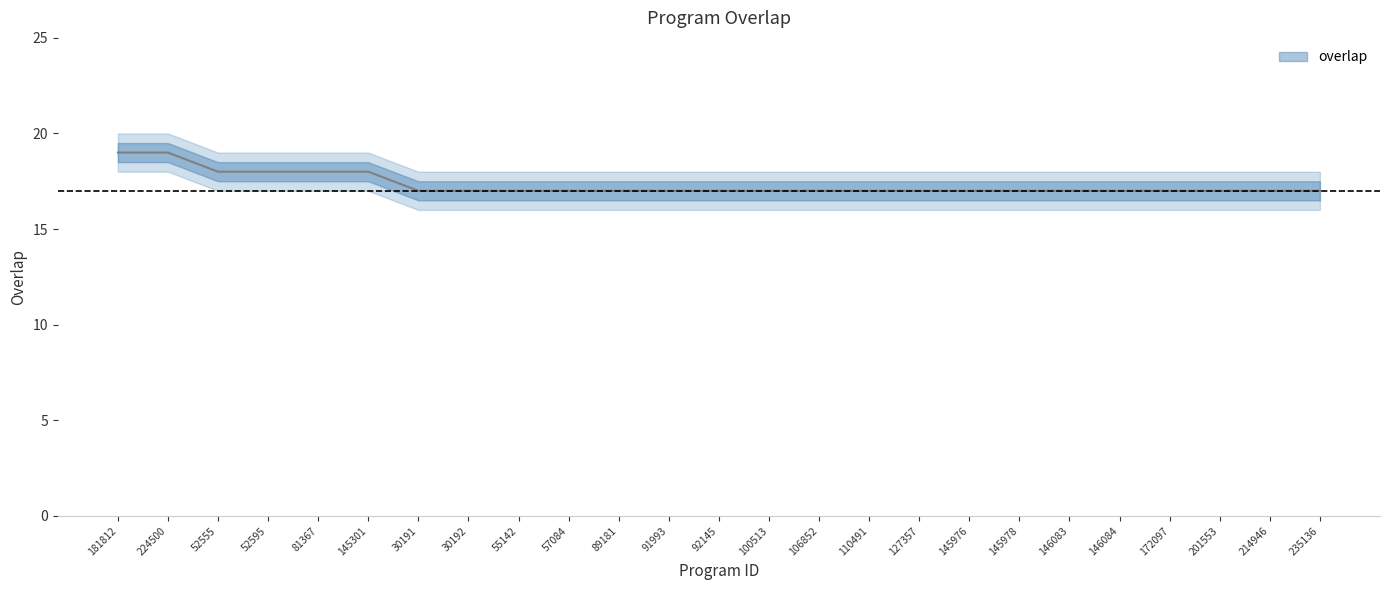

List the labels in order of value, largest first.

181812, 224500, 52555, 52595, 81367, 145301, 30191, 30192, 55142, 57084, 89181, 91993, 92145, 100513, 106852, 110491, 127357, 145976, 145978, 146083, 146084, 172097, 201553, 214946, 235136